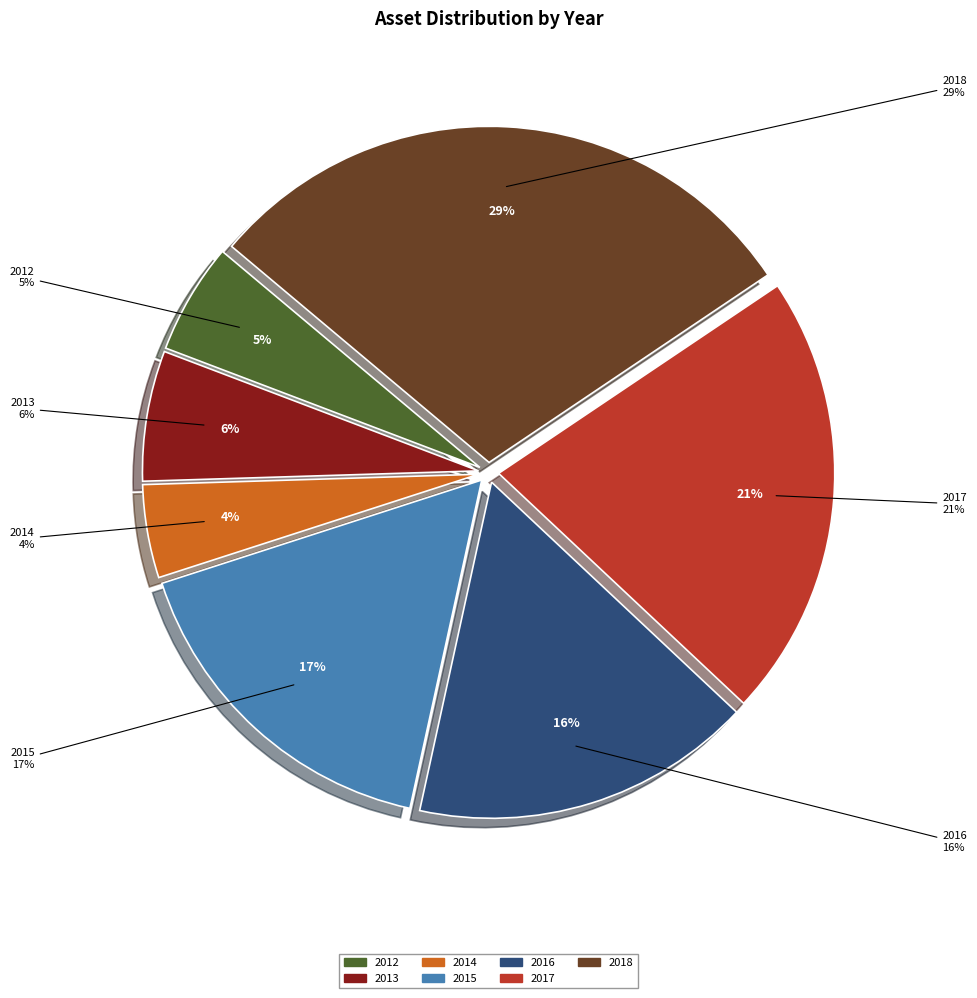

What portion of the pie excludes 2013?

93.7%